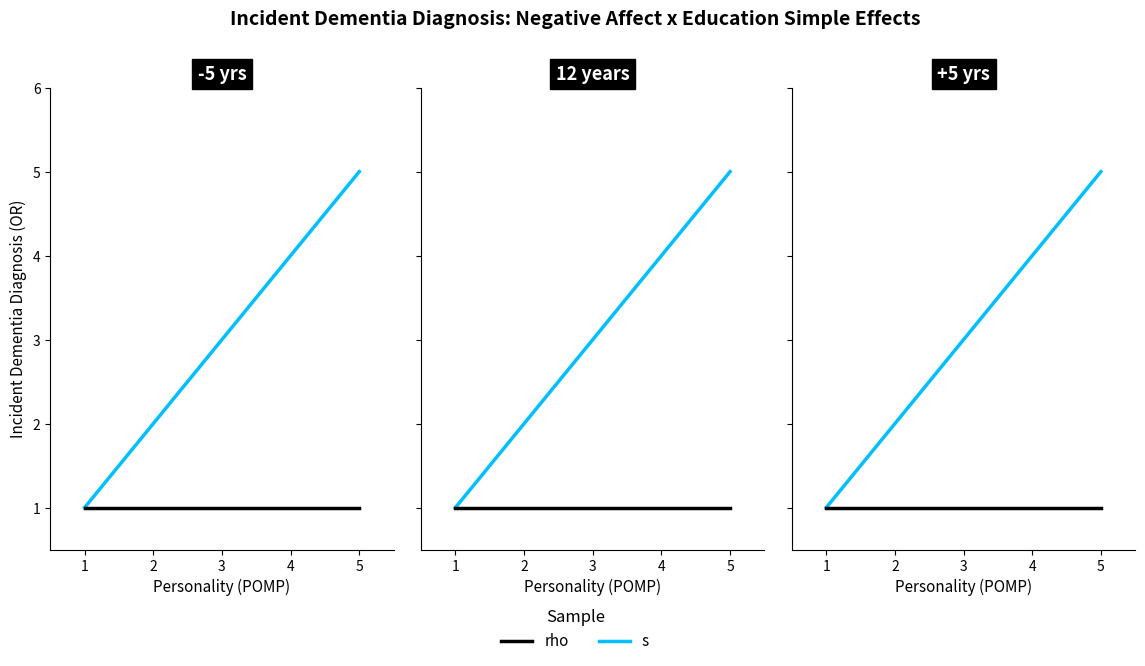

Rank the categories by s value from highest to lowest.

5, 4, 3, 2, 1